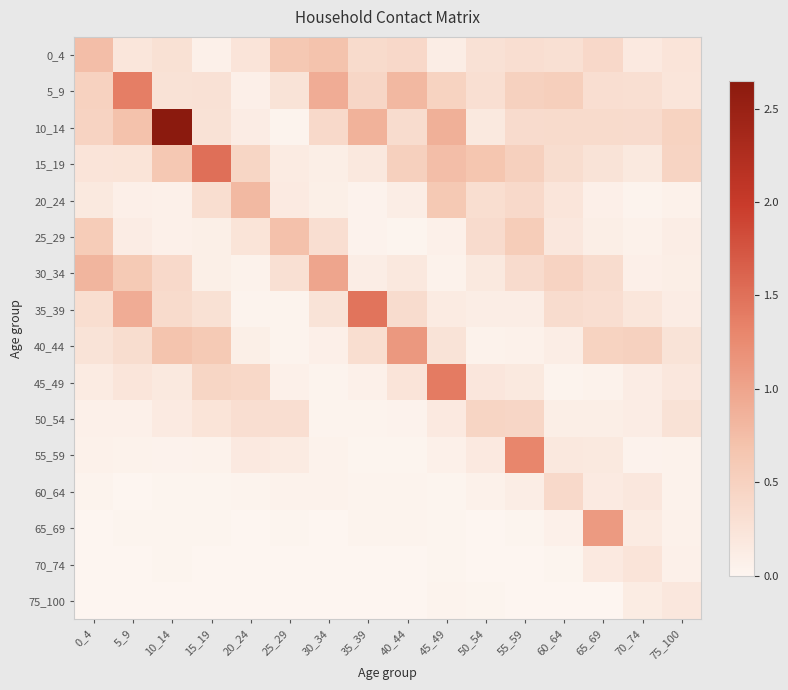

How many categories are shown in the chart?

16